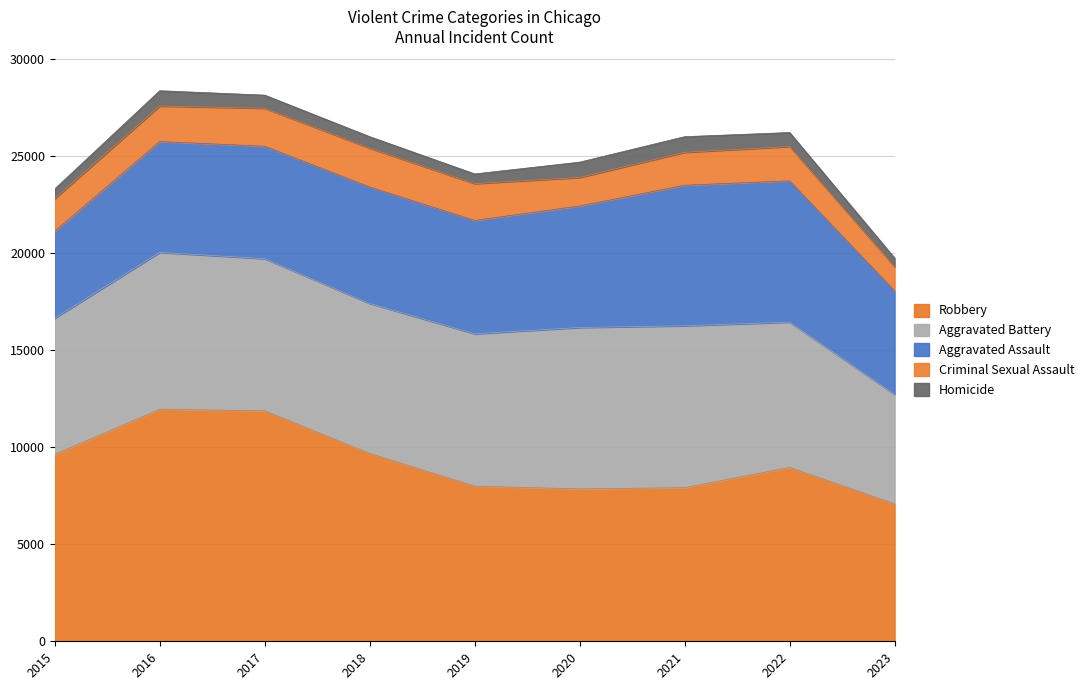

What is the total value across all series at 2016?

28378